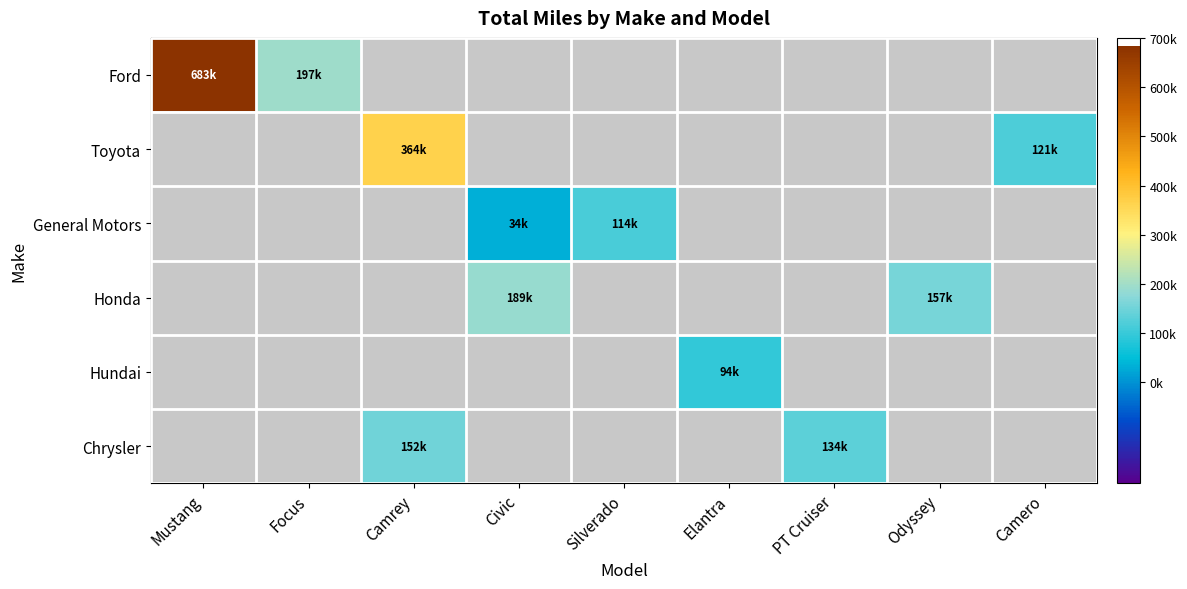

Which category has the lowest value across all series?

Civic